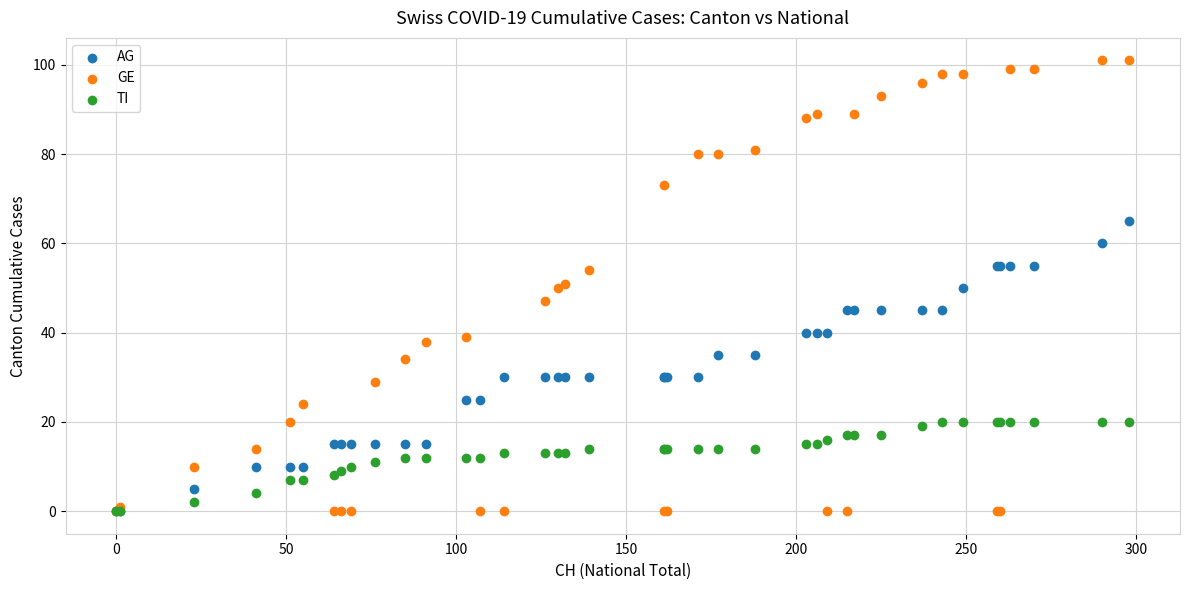

Which series reaches the maximum Y coordinate?

GE